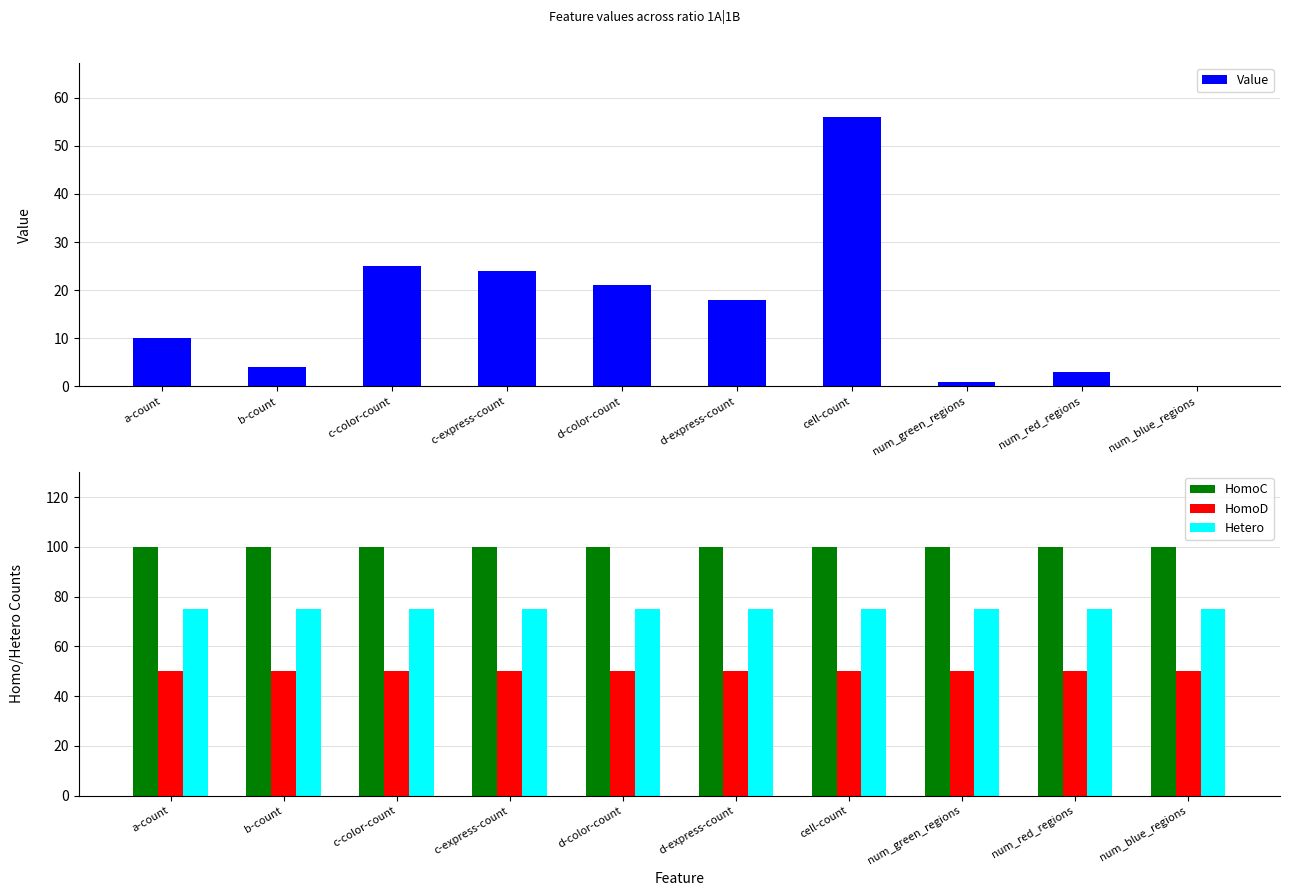

The value of HomoD at c-color-count is 50. True or false?

True